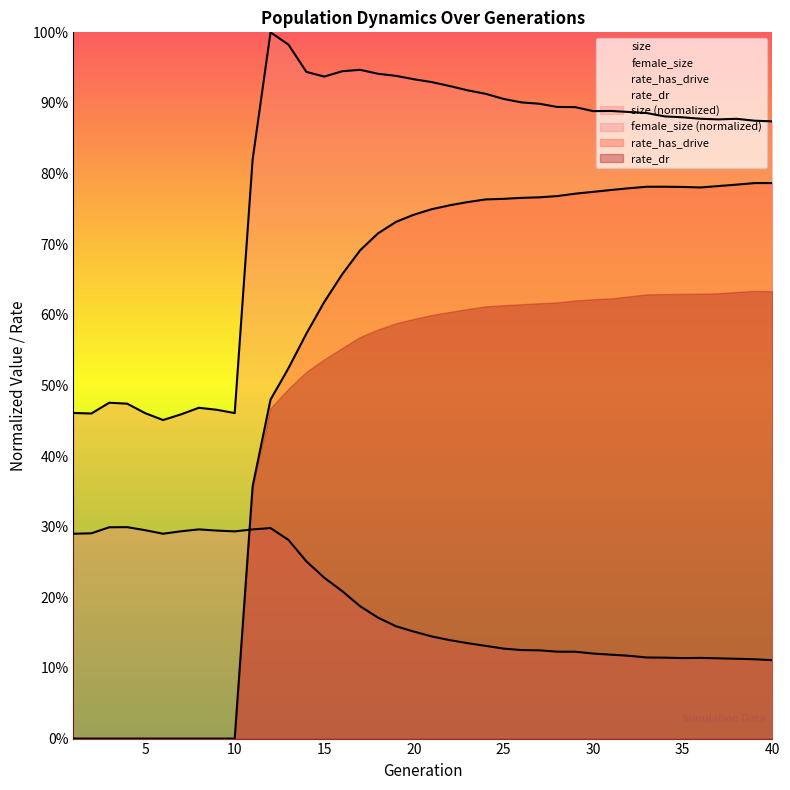

Between 8 and 26, which series saw the biggest shift?

rate_dr